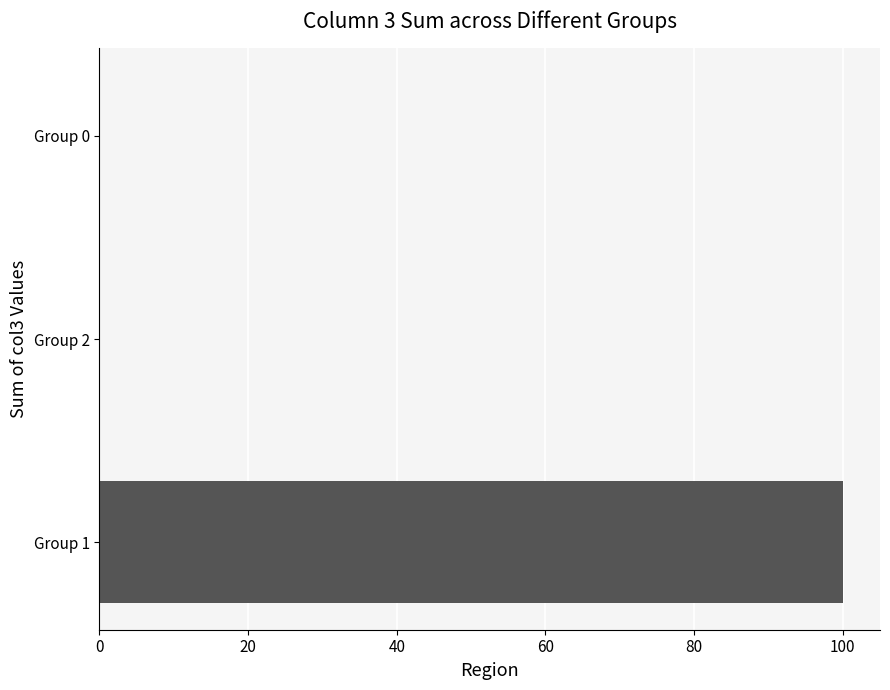

Which has a higher value, Group 1 or Group 2?

Group 1